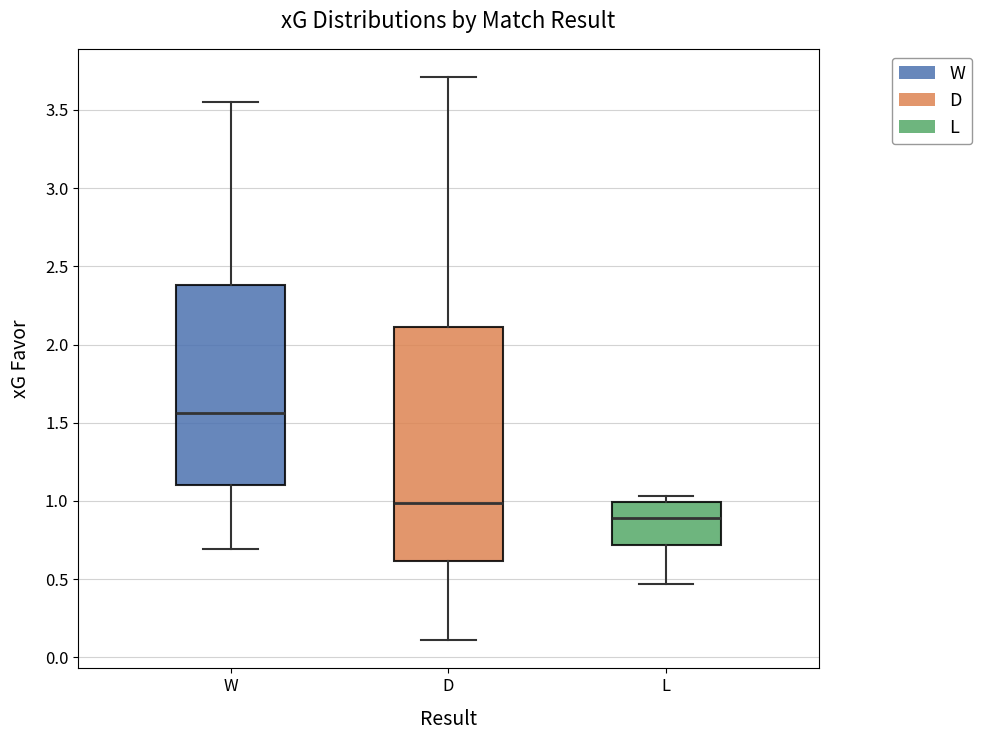

Reading left to right, read every box against the y-axis: the position of its median line, the range the box covers, and the ends of its whiskers. The values are not printed on the chart, so give them approximately, as read against the axis.

W: median 1.55, box 1.10 to 2.40, whiskers 0.70 to 3.55
D: median 1.00, box 0.60 to 2.10, whiskers 0.10 to 3.70
L: median 0.90, box 0.70 to 1.00, whiskers 0.45 to 1.05